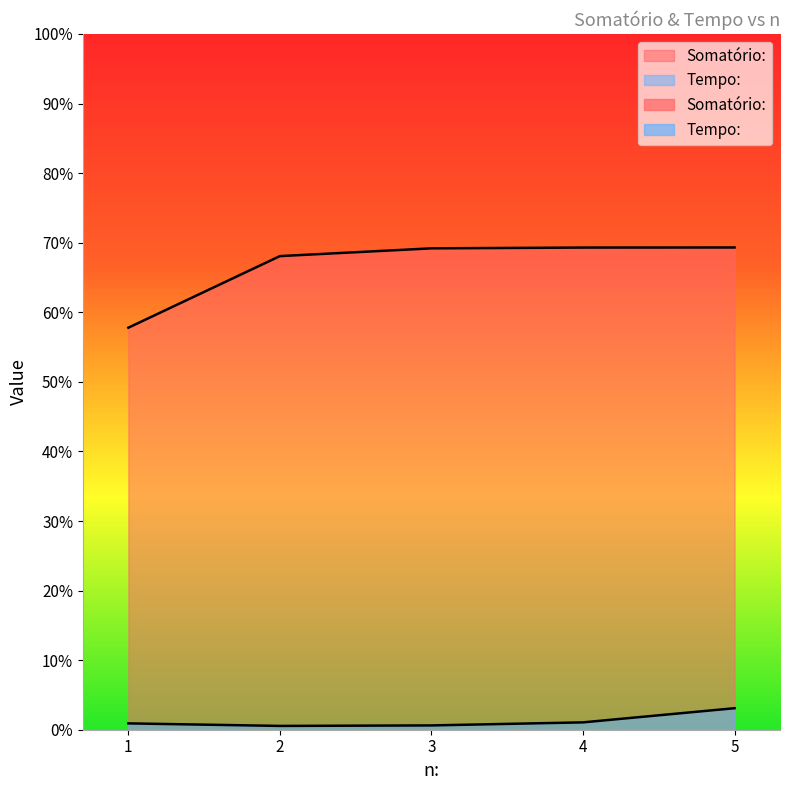

At which label does Tempo: reach its minimum?

2